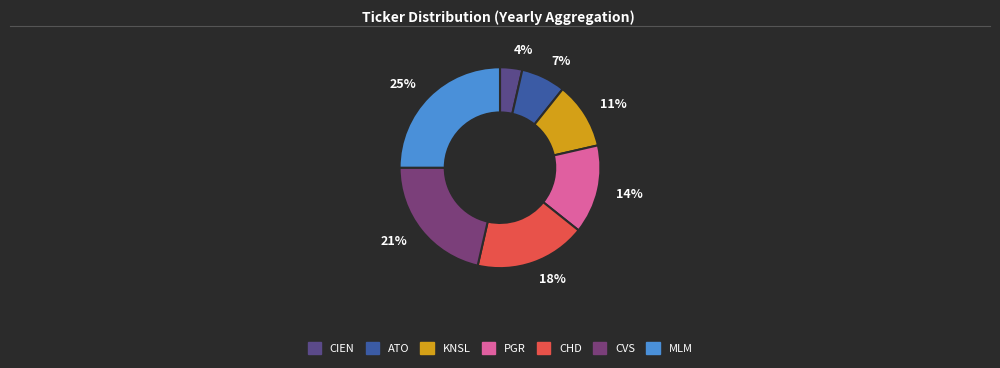

To the nearest percent, what is the difference between the CHD and PGR slice percentages?

4%